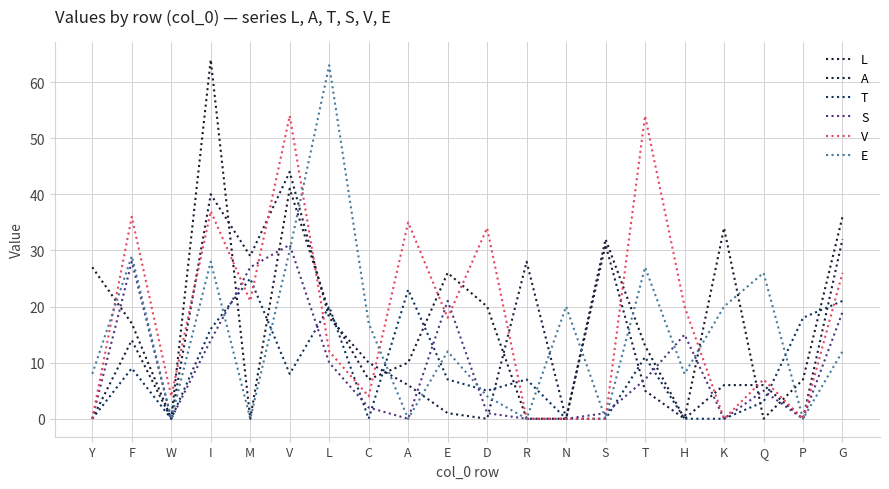

Rank the series by their maximum value, from highest to lowest.

L, E, V, A, S, T